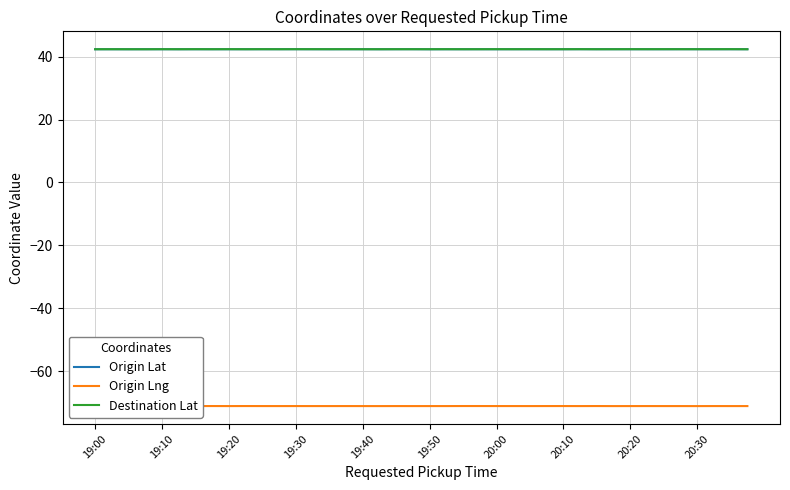

What is the smallest value displayed?

-71.1